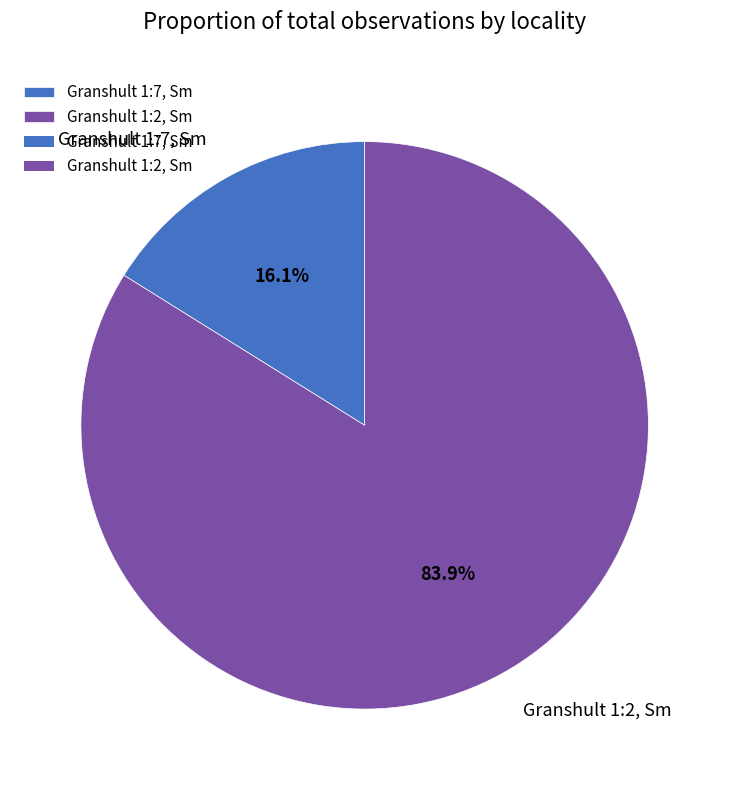

Is the sum of Granshult 1:2, Sm and Granshult 1:7, Sm greater than half?

Yes